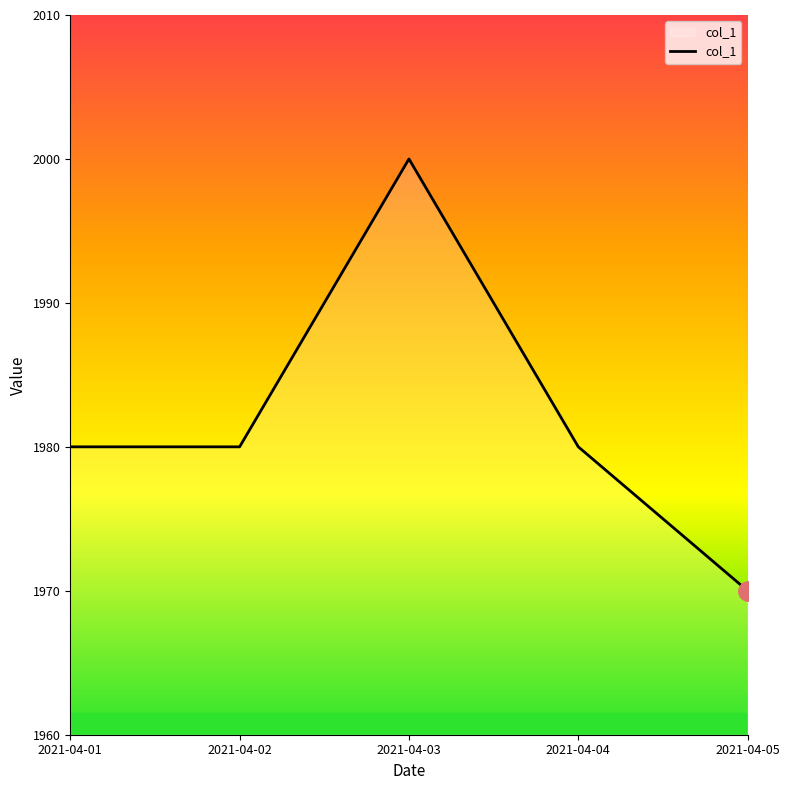

At which category does the chart reach its minimum across all series?

2021-04-05